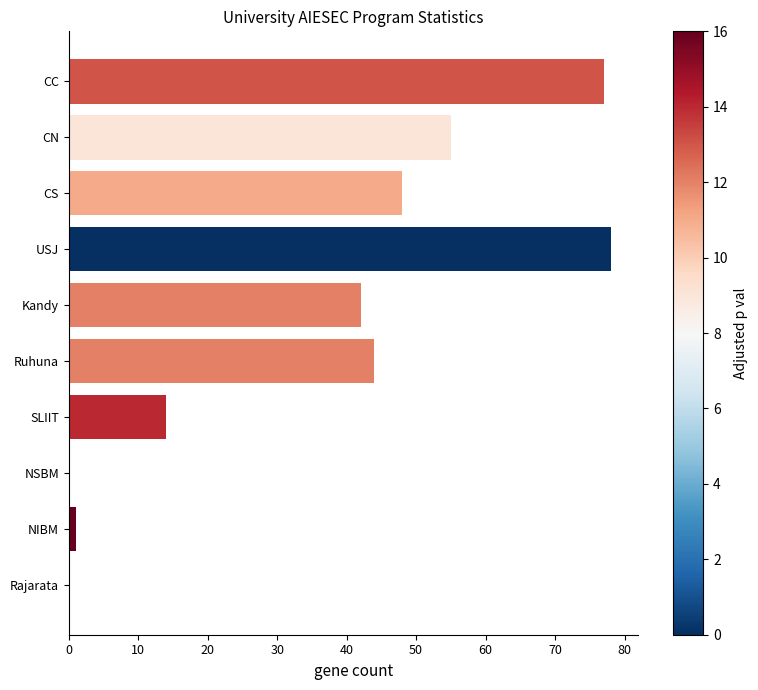

Reading top to bottom, what are all the values shown in this chart?

CC=77	CN=55	CS=48	USJ=78	Kandy=42	Ruhuna=44	SLIIT=14	NSBM=0	NIBM=1	Rajarata=0